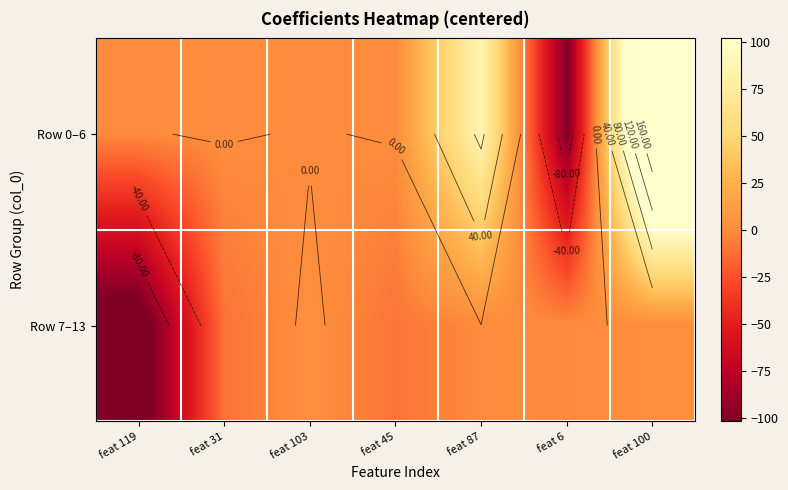

What value does the Row 0–6 series have at feat 45?

0.7